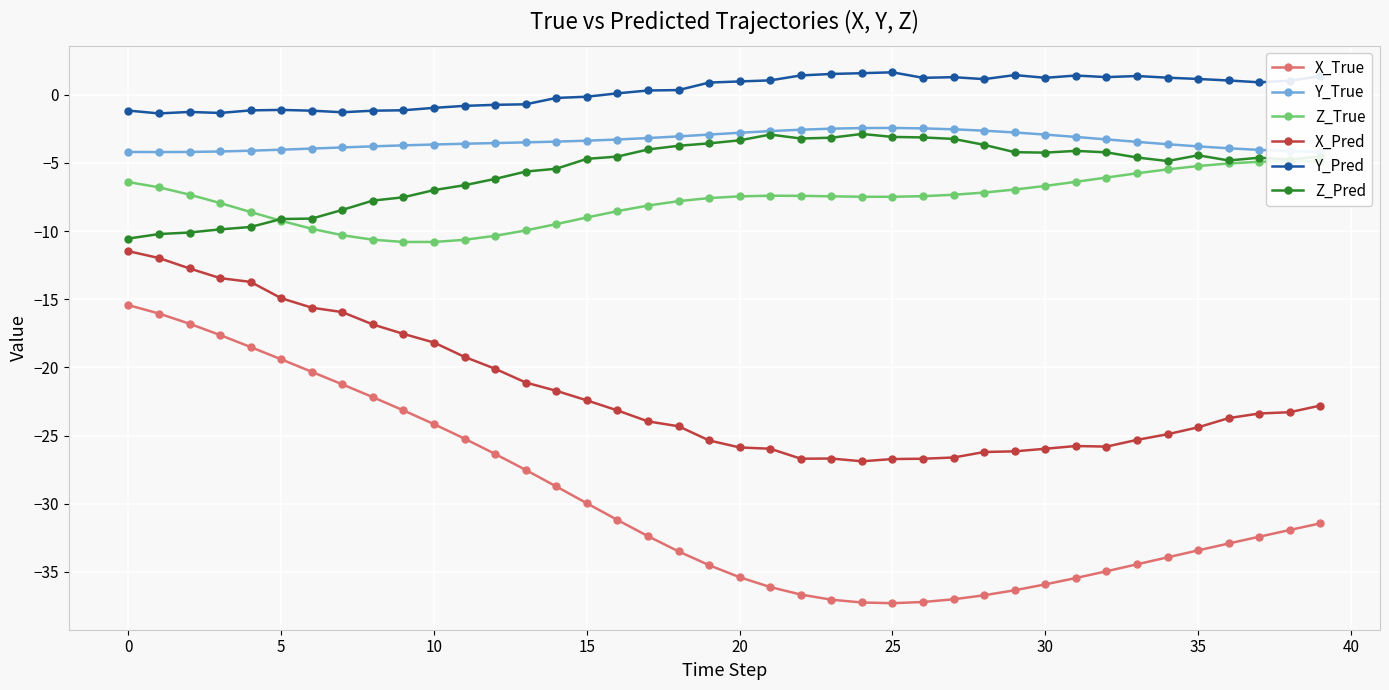

True or false: Y_True has more than 2 interior local peaks.

False